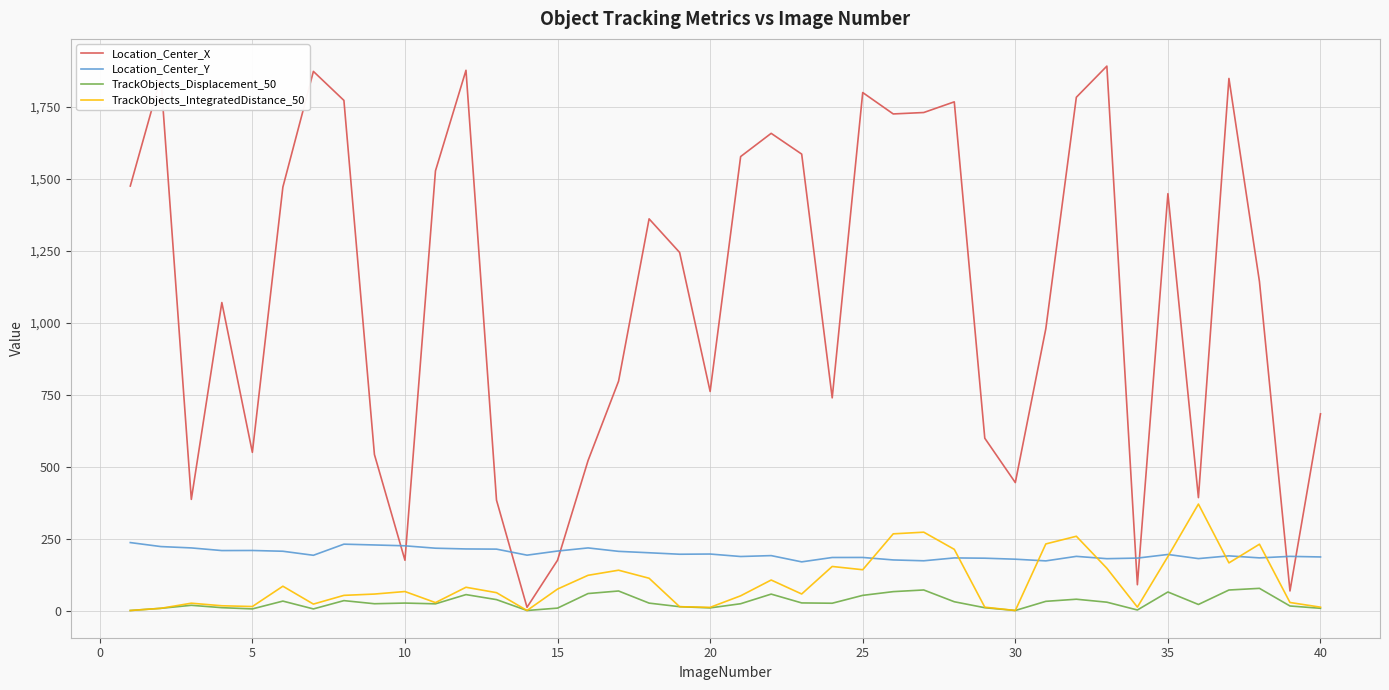

List the series in order of their peak value, lowest first.

TrackObjects_Displacement_50, Location_Center_Y, TrackObjects_IntegratedDistance_50, Location_Center_X